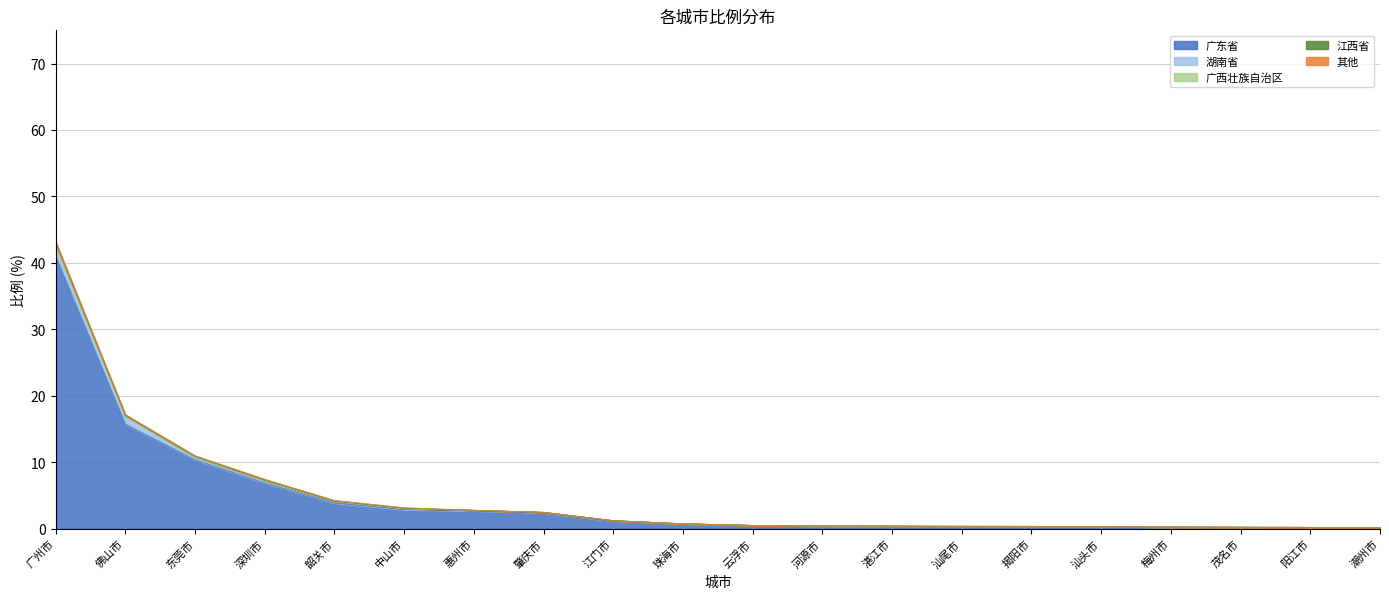

Reading right to left, extract all data points from this chart.

广东省: 潮州市=0.1	阳江市=0.2	茂名市=0.2	梅州市=0.2	汕头市=0.3	揭阳市=0.3	汕尾市=0.4	湛江市=0.4	河源市=0.4	云浮市=0.5	珠海市=0.7	江门市=1.1	肇庆市=2.4	惠州市=2.7	中山市=2.9	韶关市=3.9	深圳市=6.9	东莞市=10.4	佛山市=15.7	广州市=41.1
湖南省: 潮州市=0.0	阳江市=0.0	茂名市=0.0	梅州市=0.0	汕头市=0.0	揭阳市=0.0	汕尾市=0.0	湛江市=0.0	河源市=0.0	云浮市=0.0	珠海市=0.0	江门市=0.1	肇庆市=0.1	惠州市=0.1	中山市=0.1	韶关市=0.2	深圳市=0.3	东莞市=0.3	佛山市=1.1	广州市=1.3
广西壮族自治区: 潮州市=0.0	阳江市=0.0	茂名市=0.0	梅州市=0.0	汕头市=0.0	揭阳市=0.0	汕尾市=0.0	湛江市=0.0	河源市=0.0	云浮市=0.0	珠海市=0.0	江门市=0.0	肇庆市=0.0	惠州市=0.0	中山市=0.1	韶关市=0.1	深圳市=0.1	东莞市=0.1	佛山市=0.1	广州市=0.4
江西省: 潮州市=0.0	阳江市=0.0	茂名市=0.0	梅州市=0.0	汕头市=0.0	揭阳市=0.0	汕尾市=0.0	湛江市=0.0	河源市=0.0	云浮市=0.0	珠海市=0.0	江门市=0.0	肇庆市=0.0	惠州市=0.0	中山市=0.0	韶关市=0.0	深圳市=0.0	东莞市=0.0	佛山市=0.0	广州市=0.2
其他: 潮州市=0.0	阳江市=0.0	茂名市=0.0	梅州市=0.0	汕头市=0.0	揭阳市=0.0	汕尾市=0.0	湛江市=0.0	河源市=0.0	云浮市=0.0	珠海市=0.0	江门市=0.0	肇庆市=0.0	惠州市=0.0	中山市=0.1	韶关市=0.1	深圳市=0.1	东莞市=0.1	佛山市=0.1	广州市=0.1